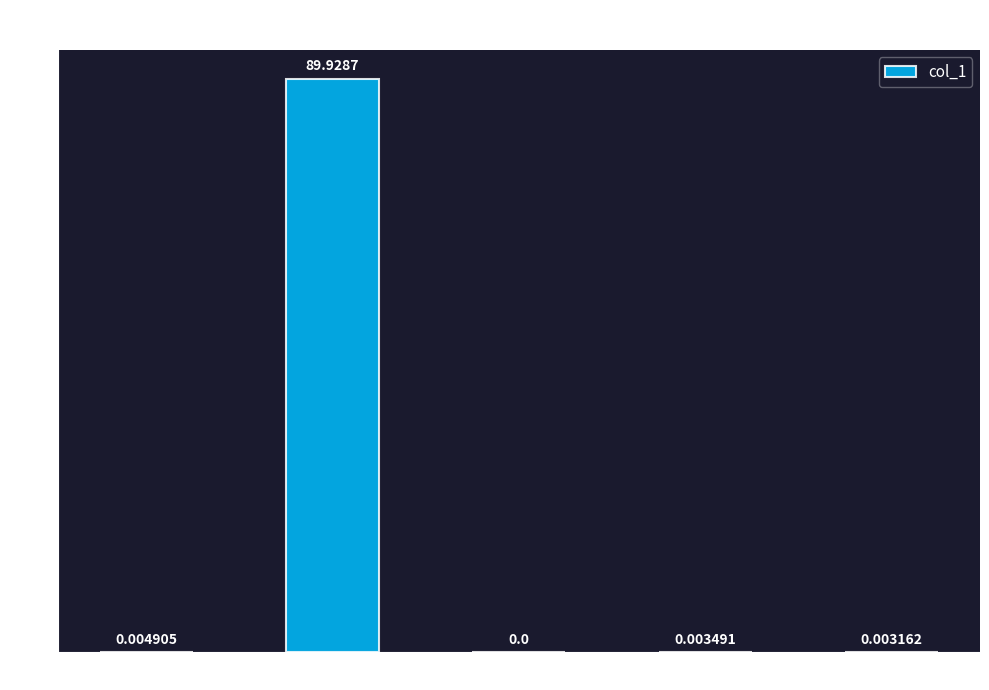

Are the bars horizontal?

No